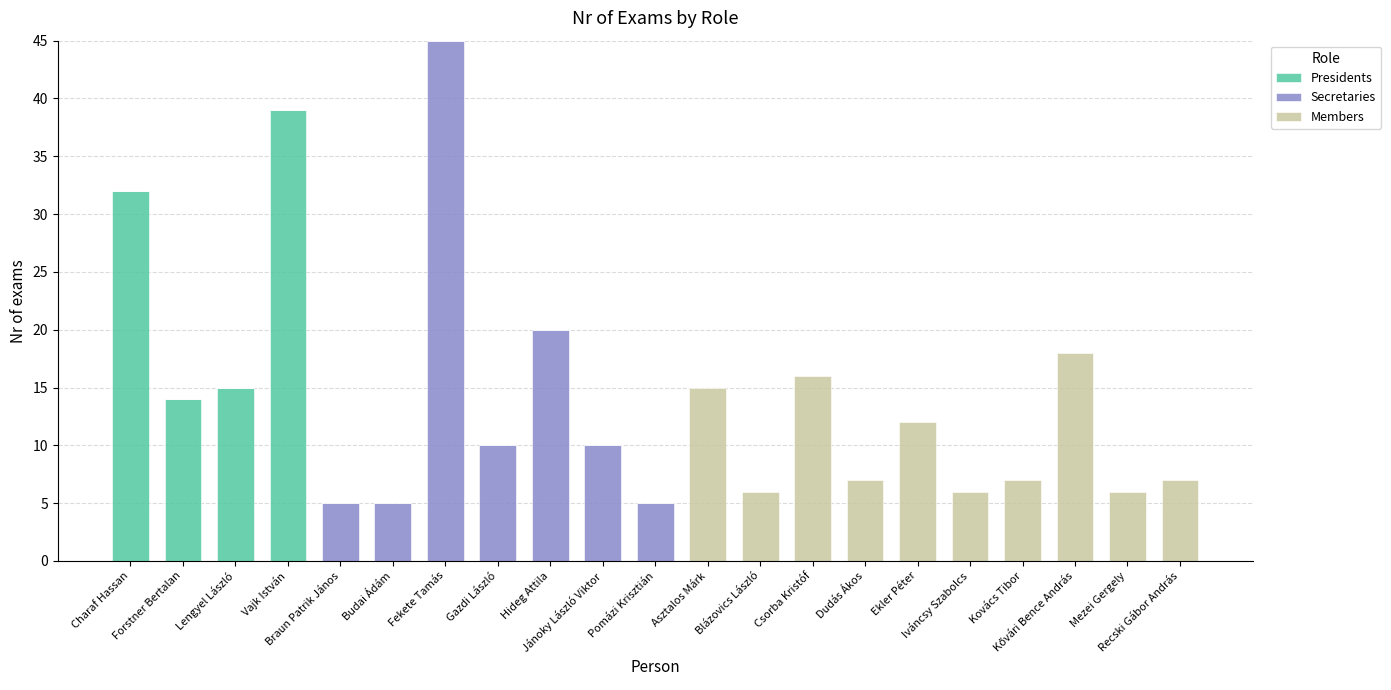

Count the number of categories in the chart.

21